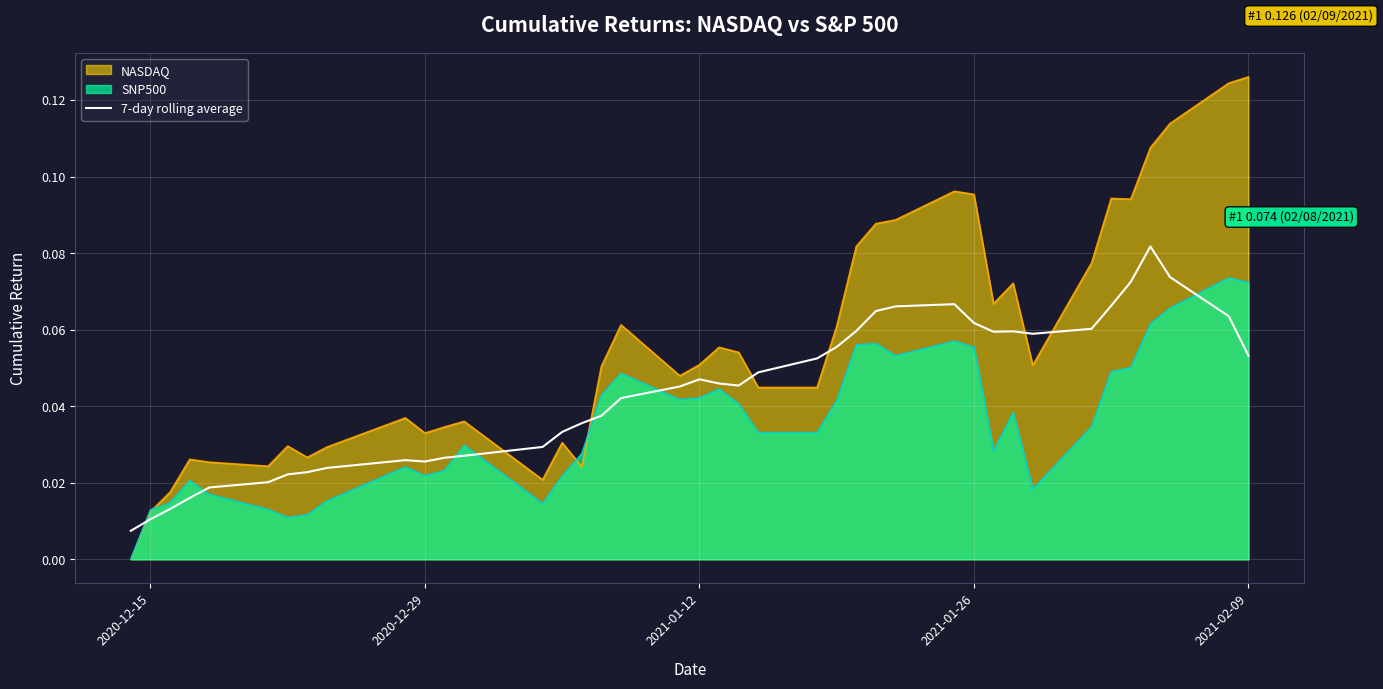

What is the difference between the second highest and minimum values?

0.1